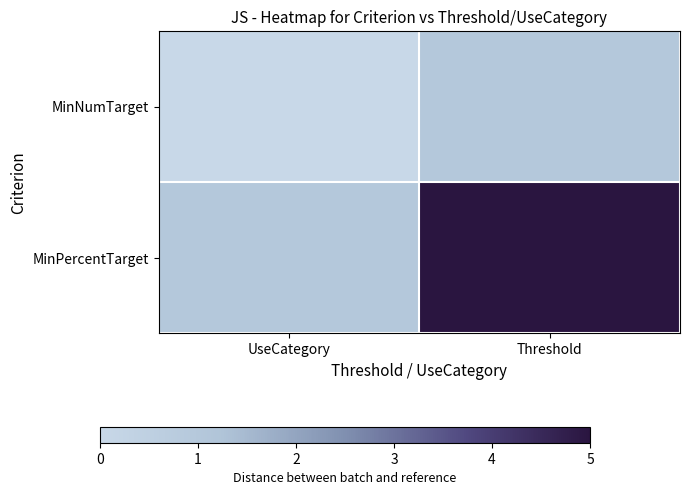

Between UseCategory and Threshold, which is larger?

Threshold